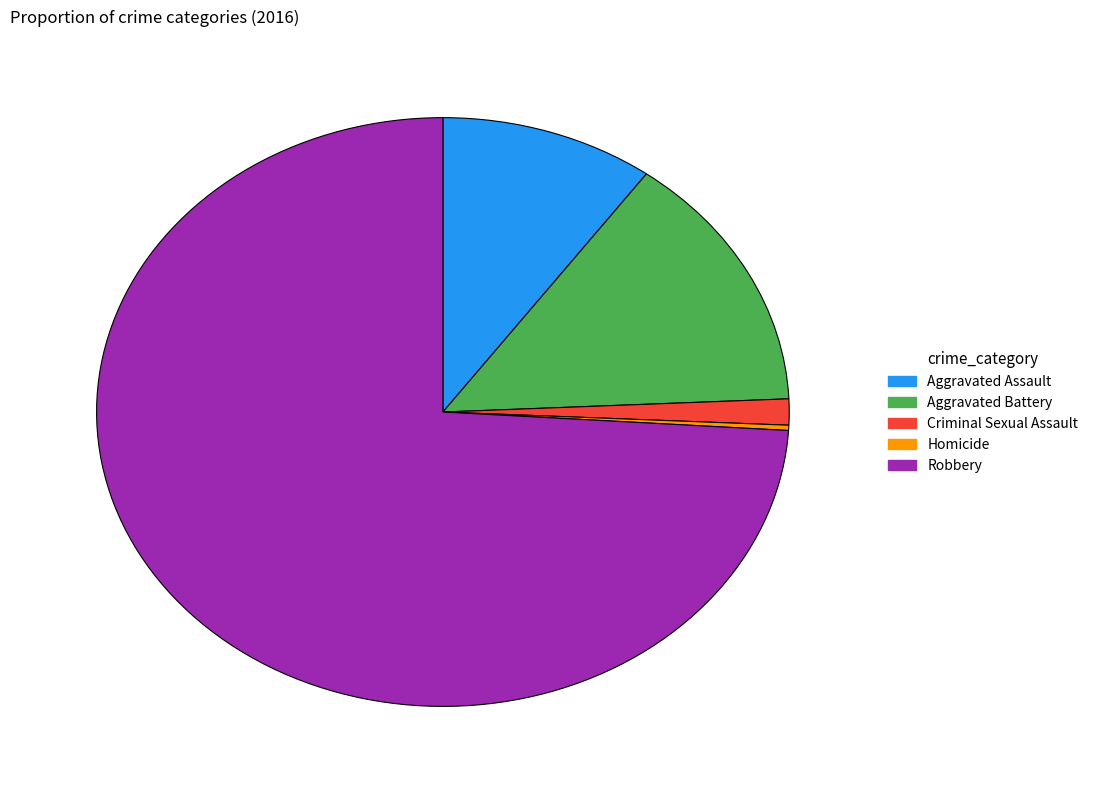

Rank the categories by value from lowest to highest.

Homicide, Criminal Sexual Assault, Aggravated Assault, Aggravated Battery, Robbery